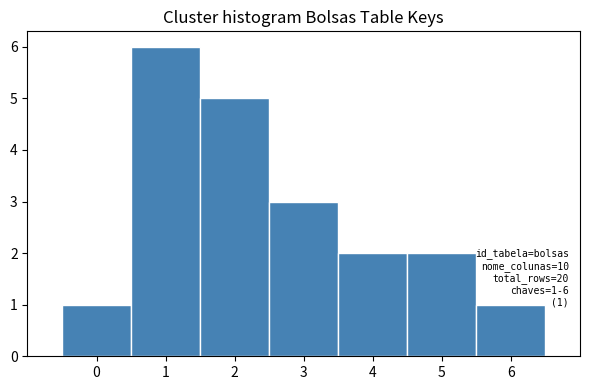

Which range on the x-axis has the tallest bar?

0.5 to 1.5